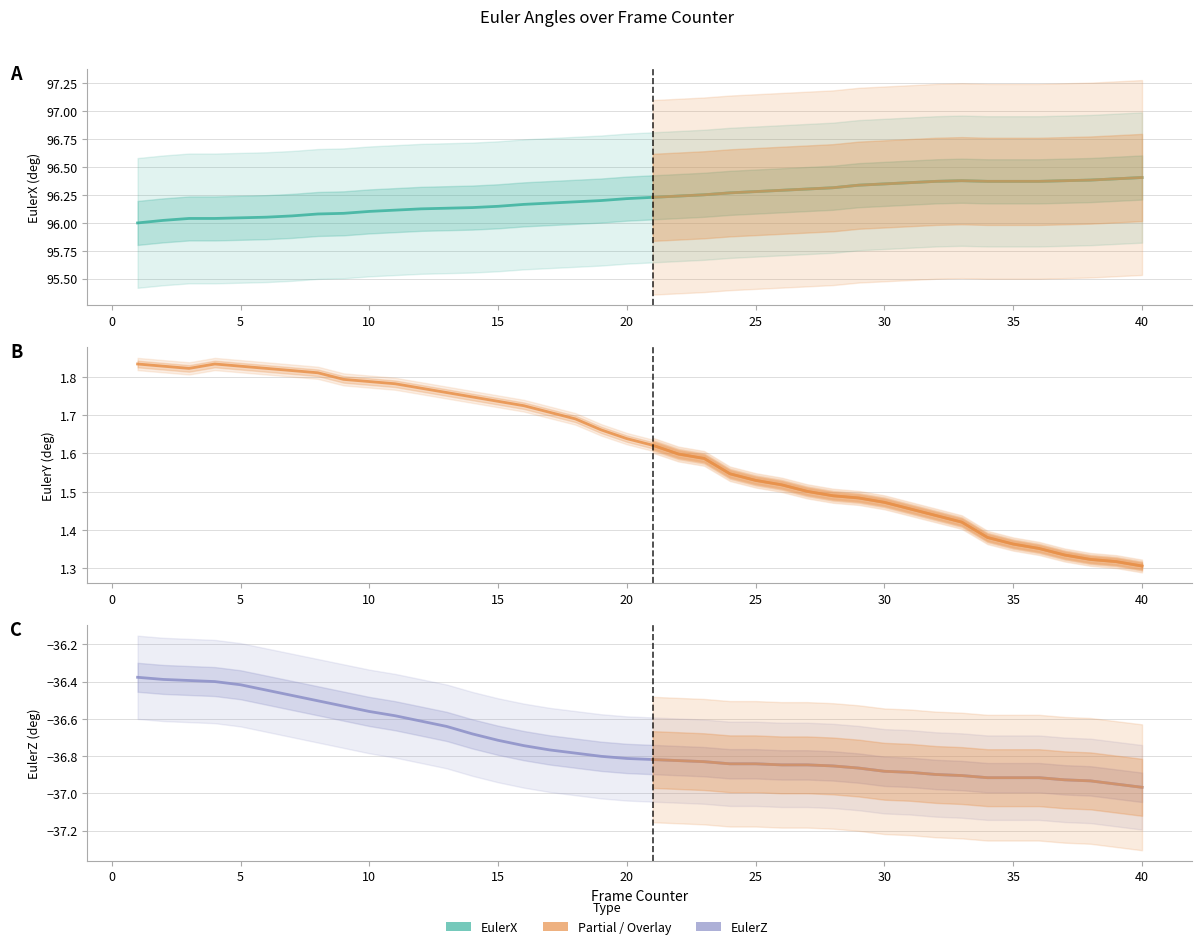

True or false: EulerX and EulerY intersect in this chart.

False